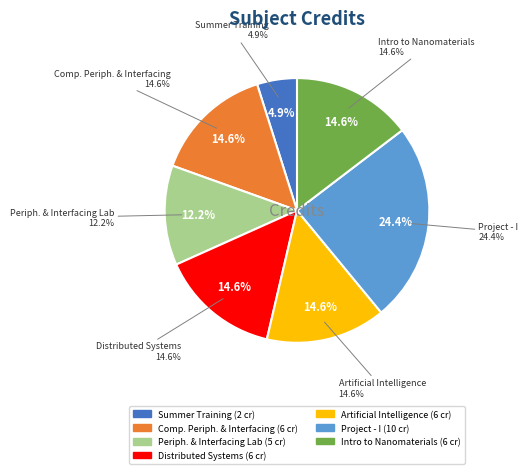

Approximately how many times larger is the value at Artificial Intelligence compared to Introduction to Nanomaterials?

1.0